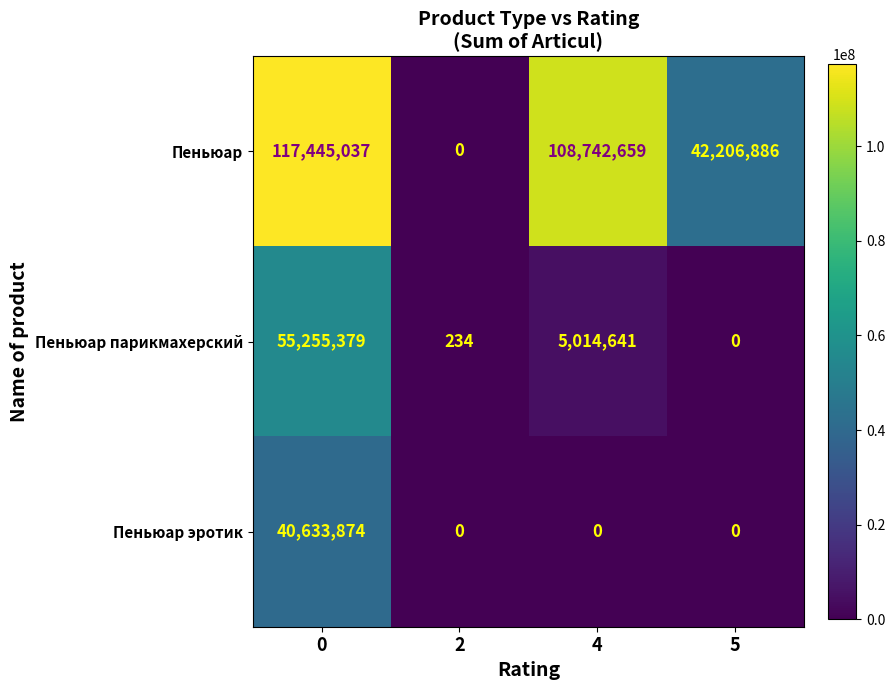

Rank the series by their maximum value, from highest to lowest.

Пеньюар, Пеньюар парикмахерский, Пеньюар эротик